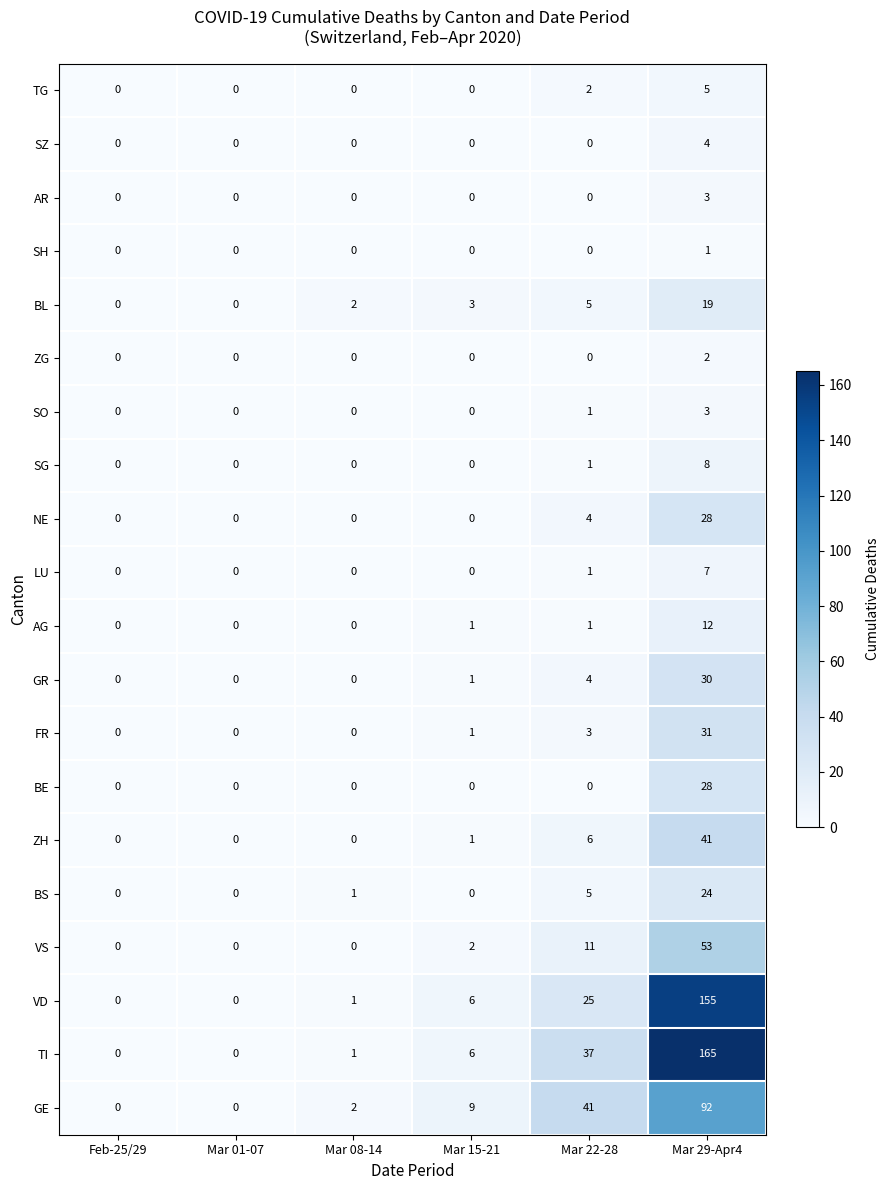

At which label is GR closest to 15?

Mar 22-28